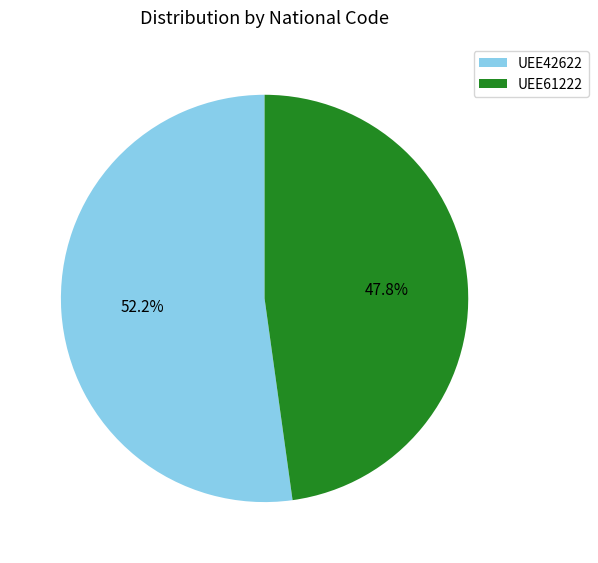

To the nearest percent, what is the difference between the UEE42622 and UEE61222 slice percentages?

4%